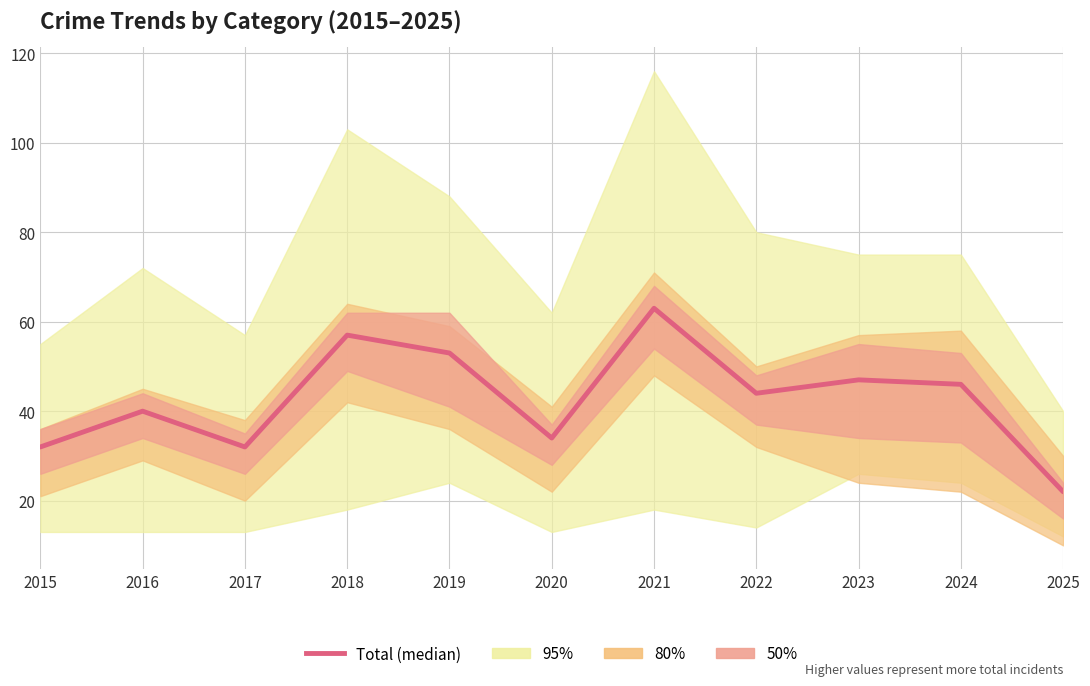

Does the chart have visible grid lines?

Yes